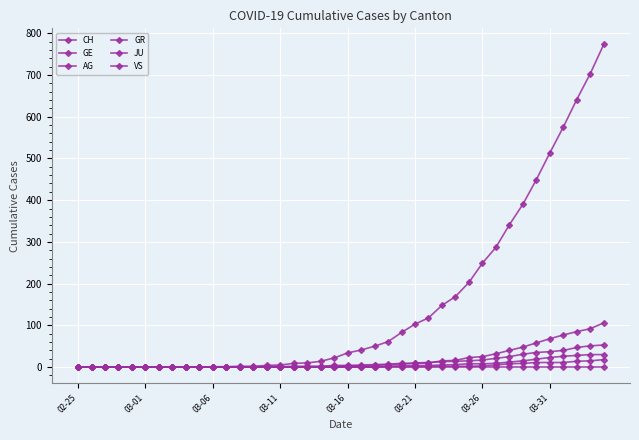

Reading left to right, what are all the values shown in this chart?

CH: 0	0	0	0	0	0	0	0	0	0	1	1	2	2	4	5	9	10	14	22	34	41	50	61	83	103	118	148	169	203	249	287	341	390	449	513	575	641	703	773
GE: 0	0	0	0	0	0	0	0	0	0	0	0	0	0	1	1	2	2	2	4	4	5	6	7	9	9	10	15	16	23	25	32	40	48	58	68	77	85	92	106
AG: 0	0	0	0	0	0	0	0	0	0	0	0	0	0	0	0	0	0	0	0	0	0	0	1	1	1	1	2	2	2	3	5	8	9	11	11	11	14	15	18
GR: 0	0	0	0	0	0	0	0	0	0	0	0	0	0	0	0	0	0	0	0	1	1	1	2	3	4	4	5	6	8	8	9	12	15	19	23	26	28	30	30
JU: 0	0	0	0	0	0	0	0	0	0	0	0	0	0	0	0	0	0	0	0	0	0	0	0	0	0	0	0	0	0	0	0	0	0	0	0	0	0	0	0
VS: 0	0	0	0	0	0	0	0	0	0	0	0	0	0	0	0	0	1	1	2	3	3	4	6	7	10	11	13	14	15	17	21	25	31	35	37	40	47	51	53